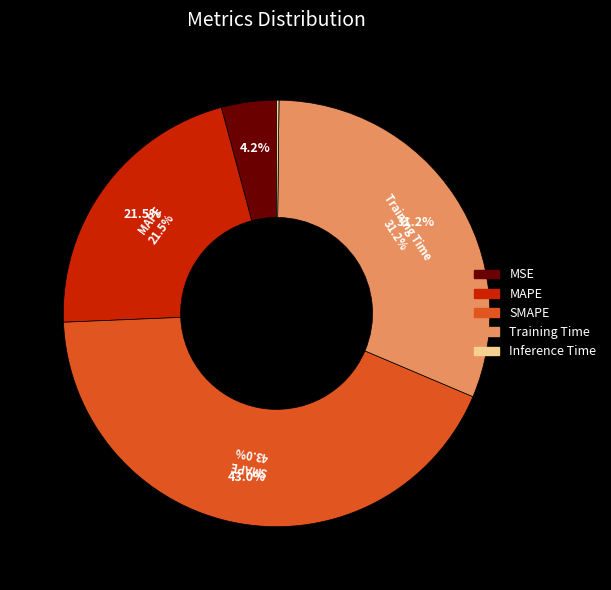

To the nearest percent, what is the difference between the largest and smallest slice percentages?

43%